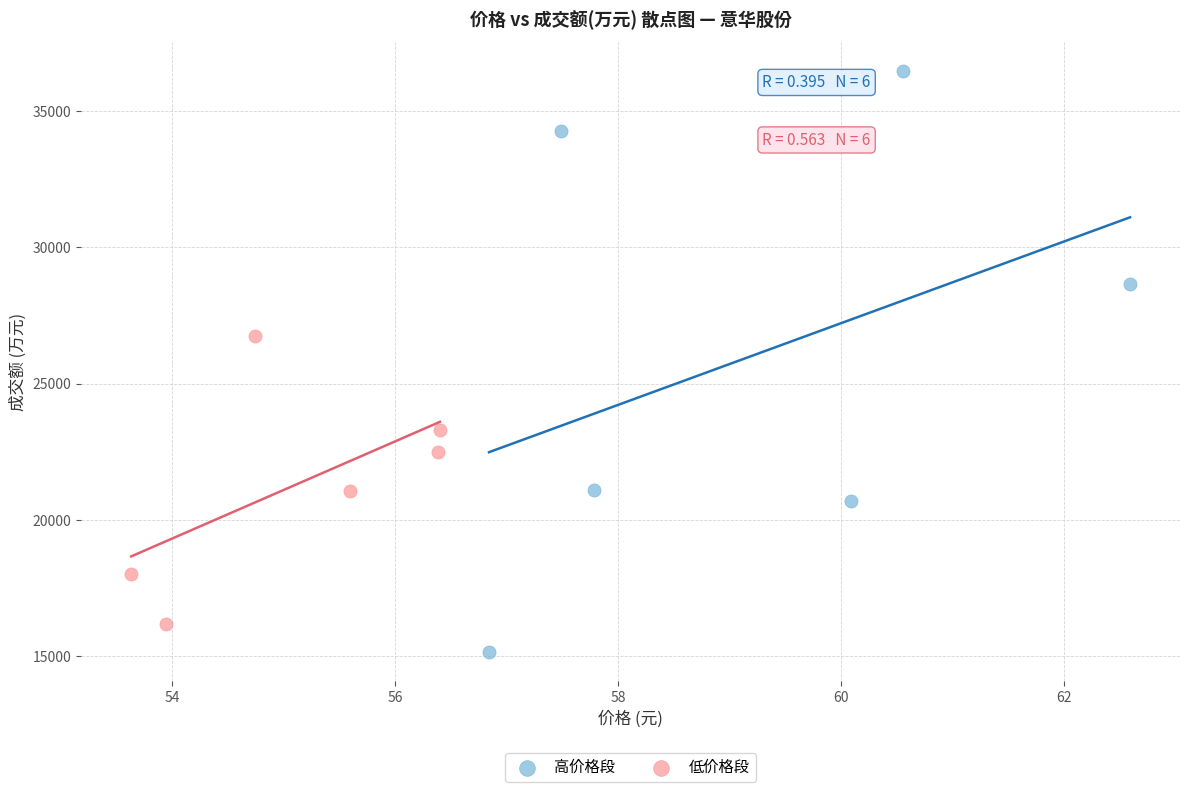

Which series has the largest Y range (max minus min)?

高价格段